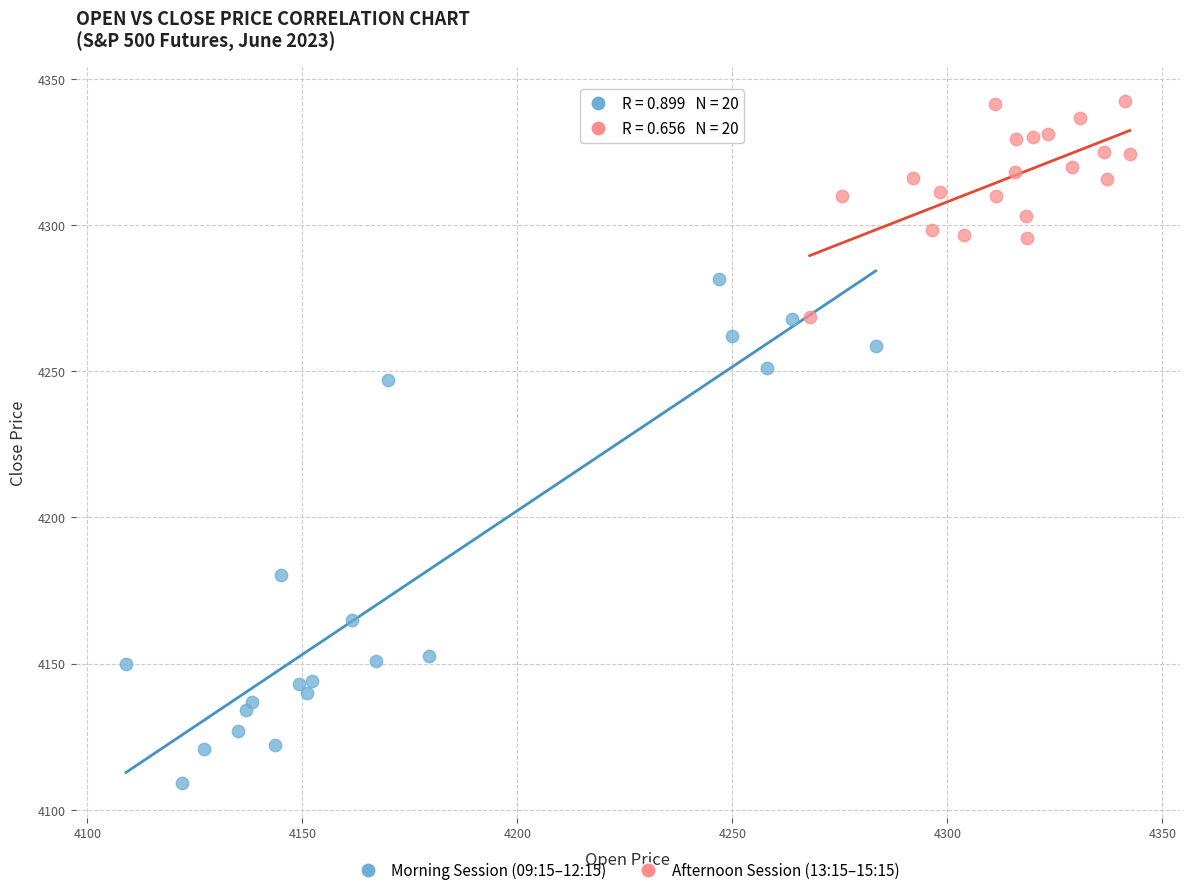

Which series contains the lowest Y value?

Morning Session (09:15–12:15)